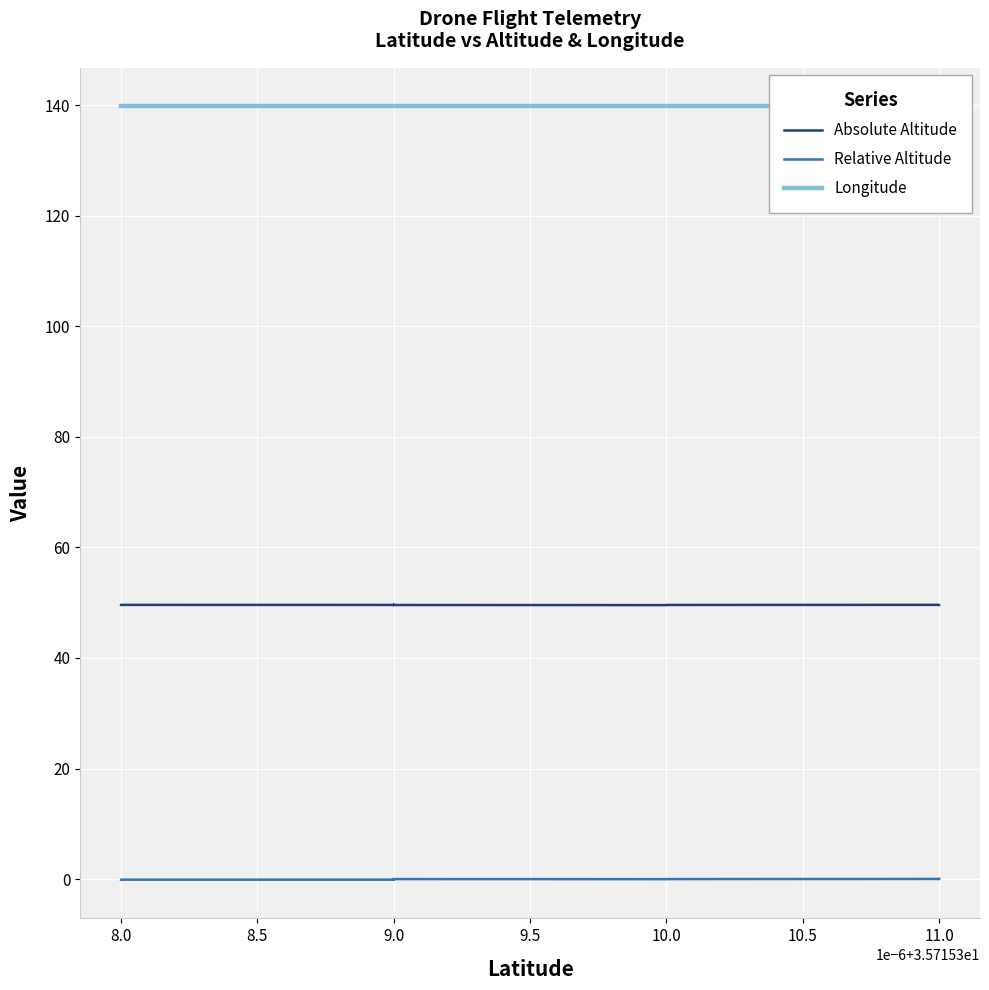

What is the sum of all Absolute Altitude values?

793.5